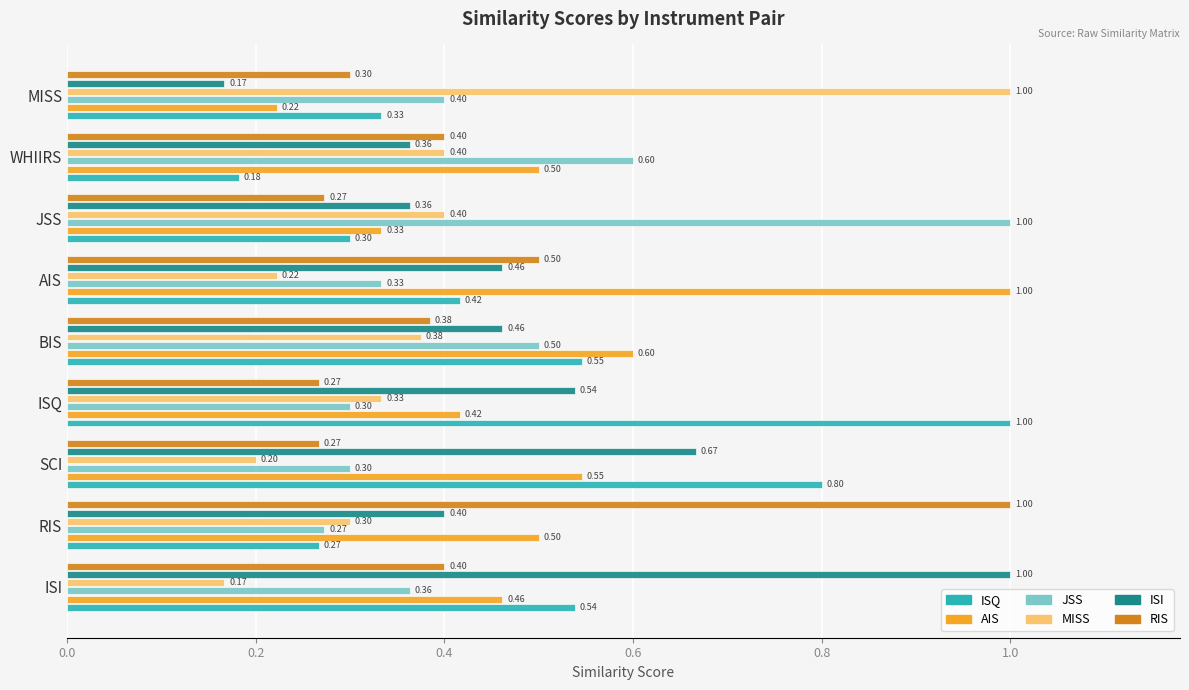

What is the sum of all MISS values?

3.4